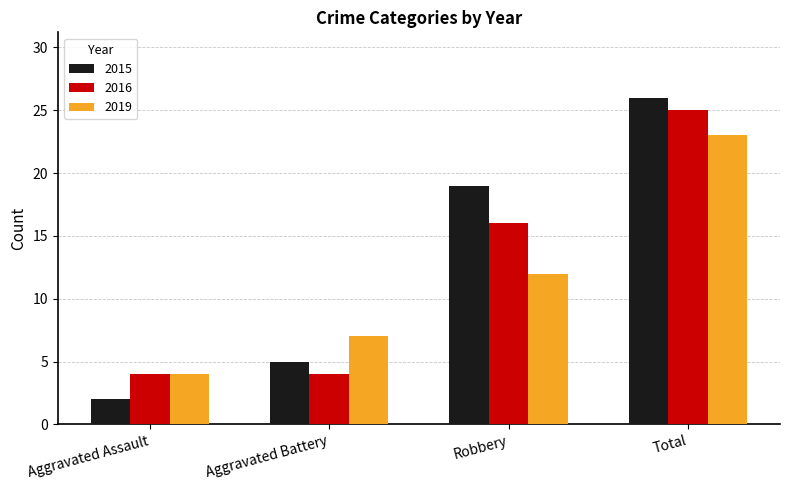

What are all the series names shown in the legend?

2015, 2016, 2019